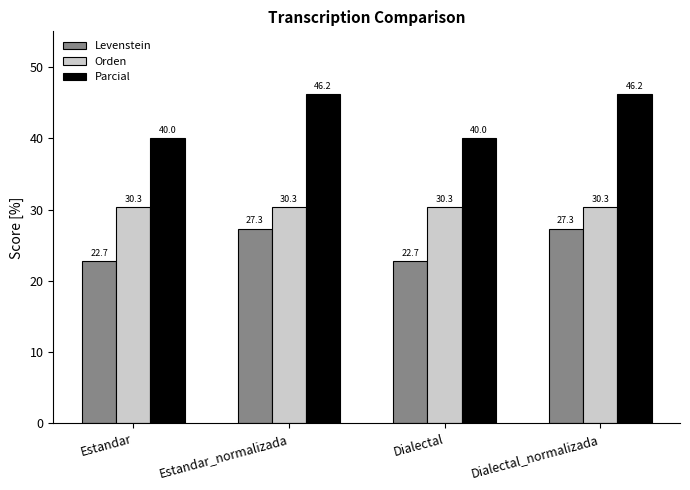

Is it true that Levenstein equals 27.3 at Estandar_normalizada?

True